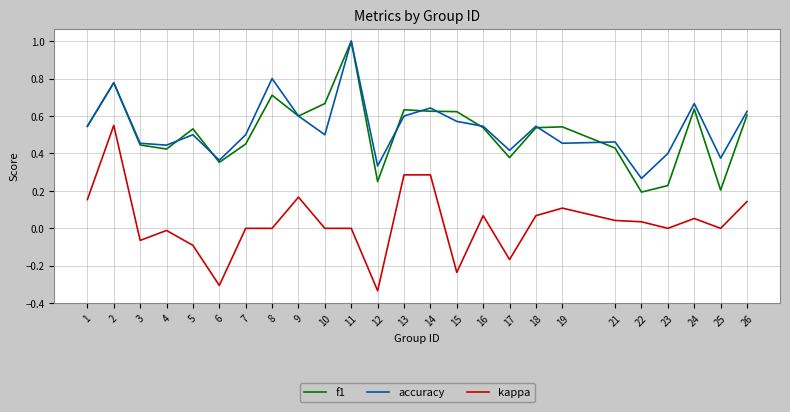

How many lines are shown in the chart?

3